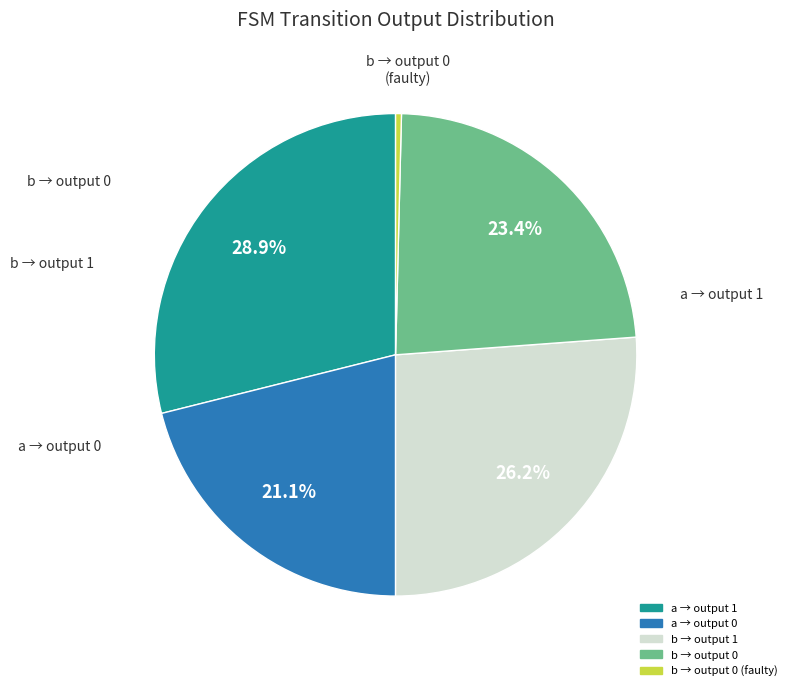

Does any single category account for the majority?

No